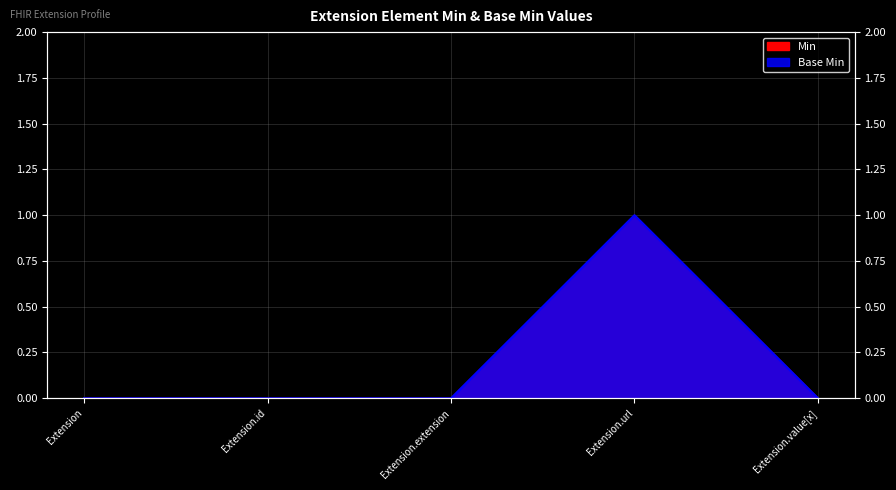

Which label corresponds to the largest value in the chart?

Extension.url